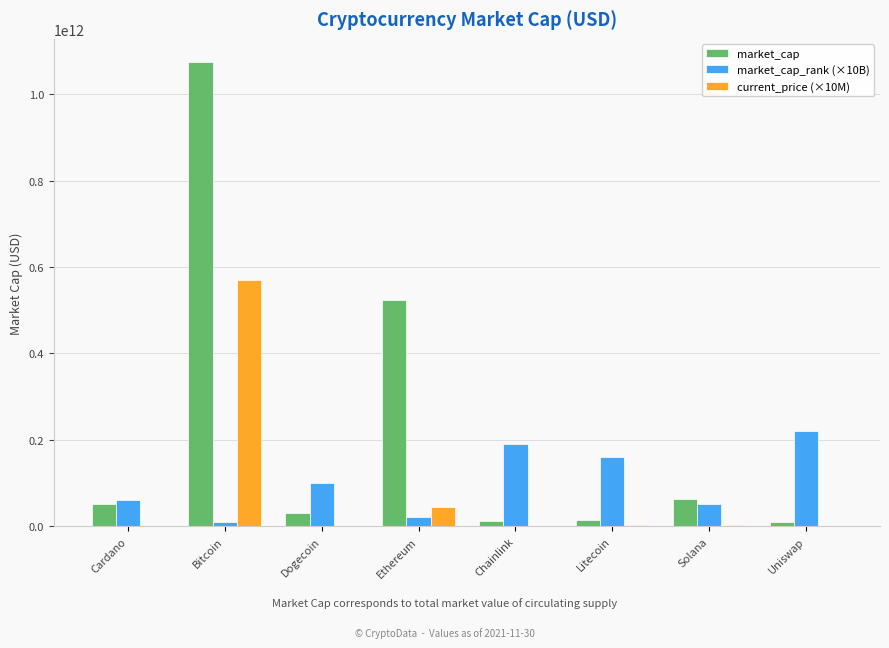

Between Bitcoin and Solana, which series saw the biggest shift?

market_cap